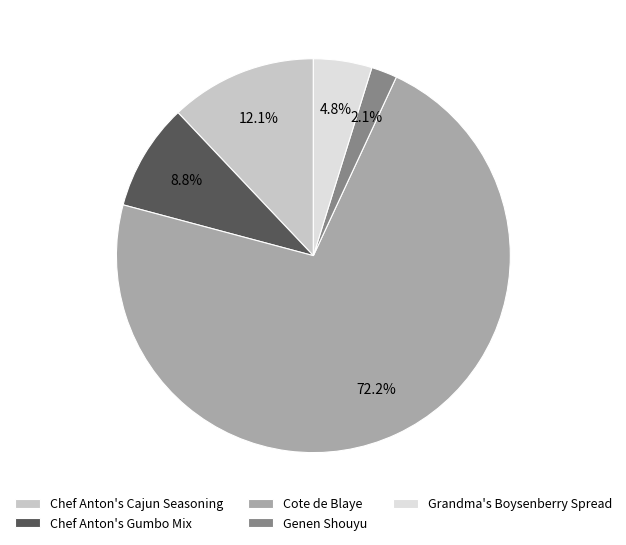

What percentage do Cote de Blaye and Grandma's Boysenberry Spread together represent?

77.0%